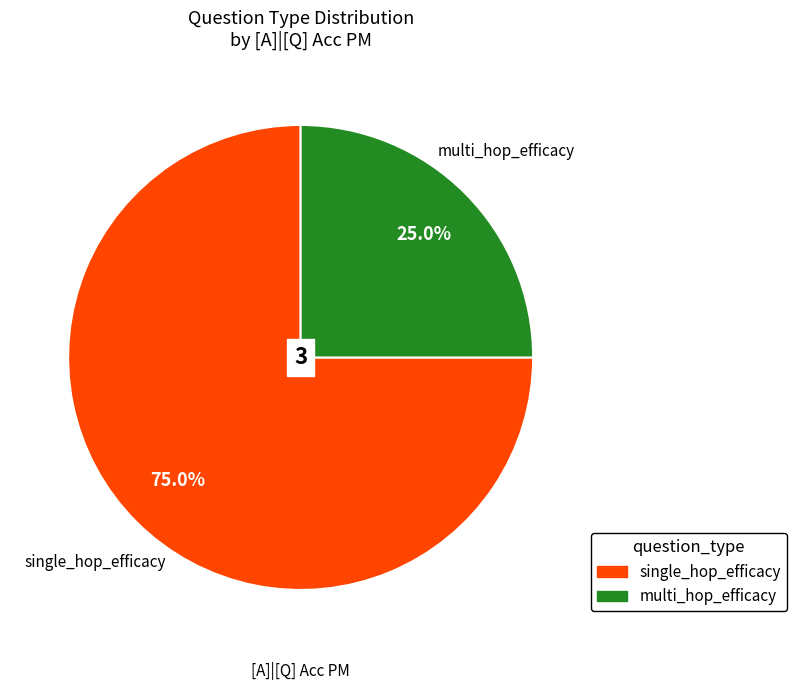

Combined, what portion of the pie is single_hop_efficacy and multi_hop_efficacy?

100.0%